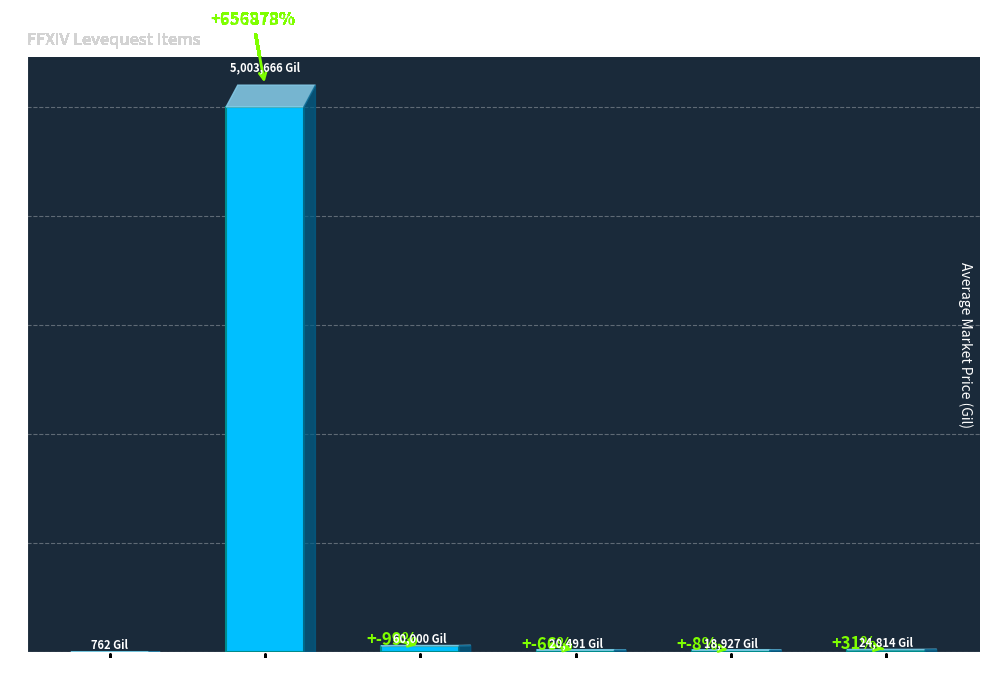

Which category has the highest value across all series?

Level 5